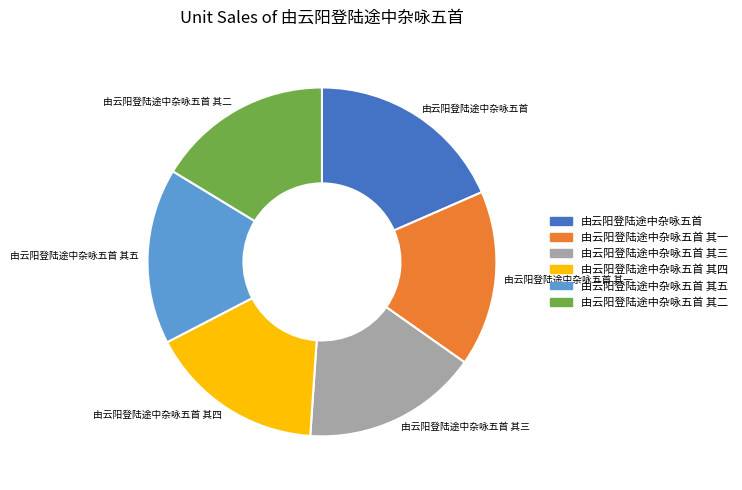

How many slices are in this pie chart?

6